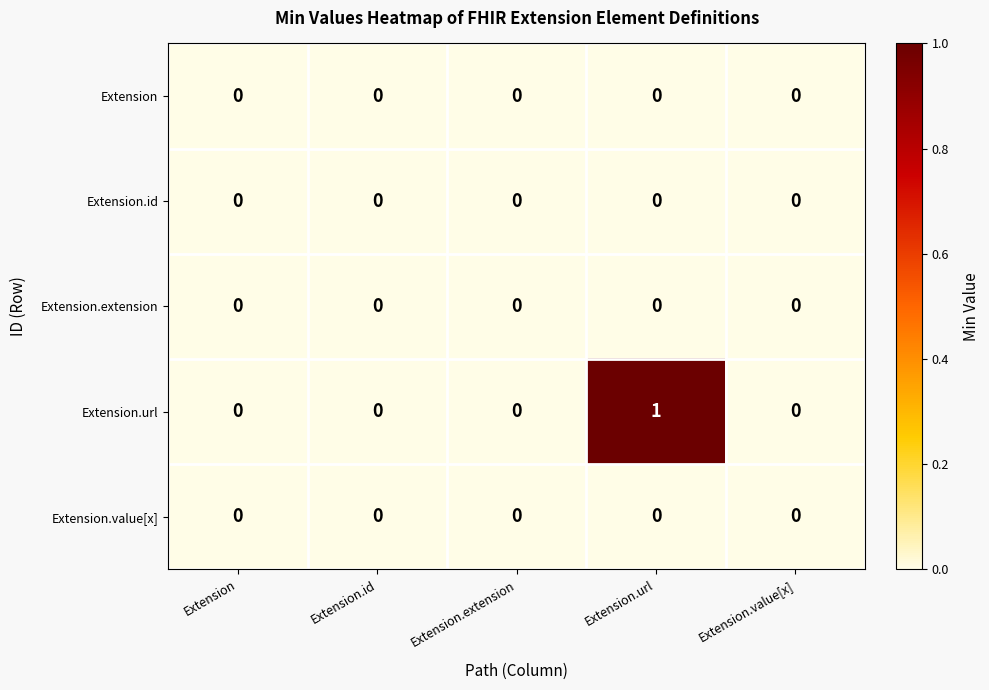

At which category is the sum across all series the highest?

Extension.url